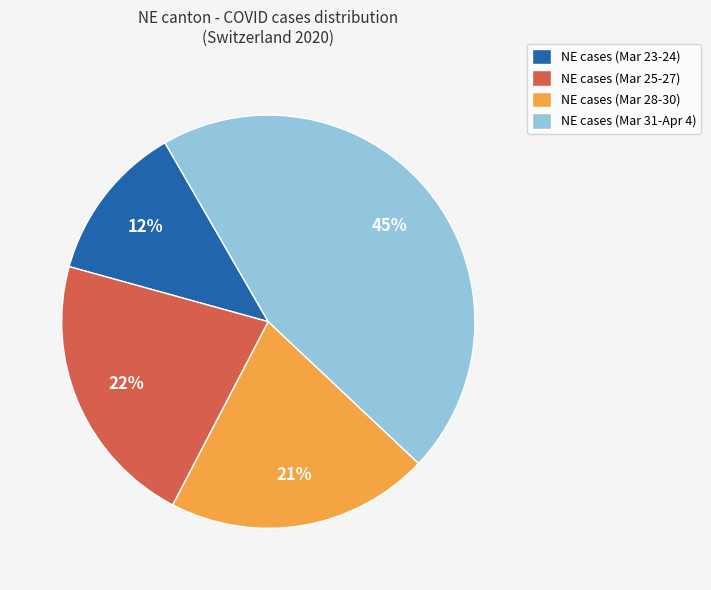

Approximately how many times larger is the value at NE cases (Mar 25-27) compared to NE cases (Mar 31-Apr 4)?

0.5